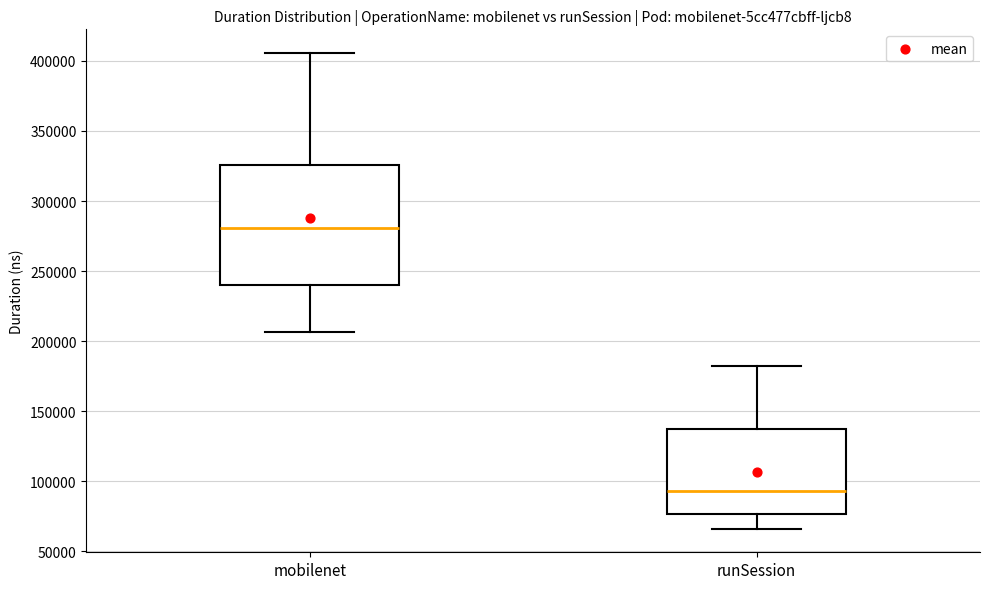

Which box is the tallest, from its lower edge to its upper edge?

mobilenet